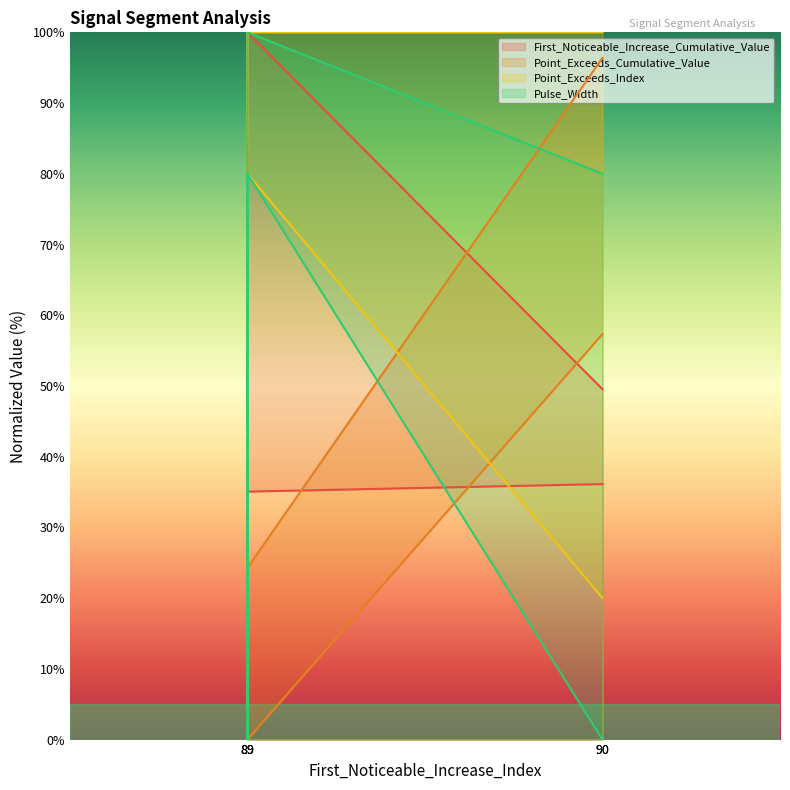

At which label does First_Noticeable_Increase_Cumulative_Value reach its peak?

89